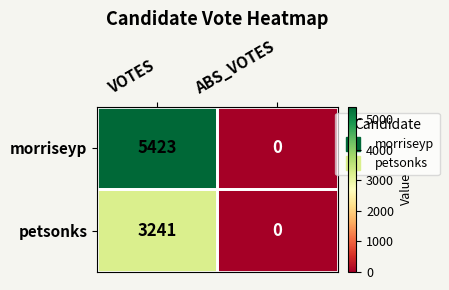

At which label does petsonks reach its peak?

VOTES